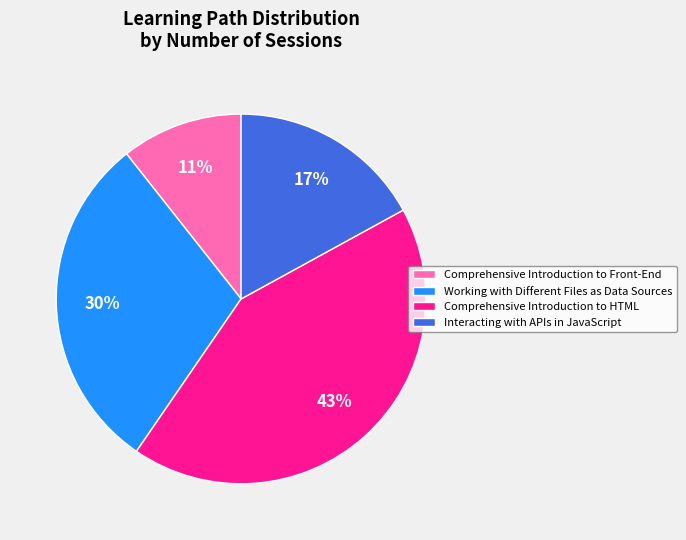

Is there any slice that represents more than half of the pie?

No